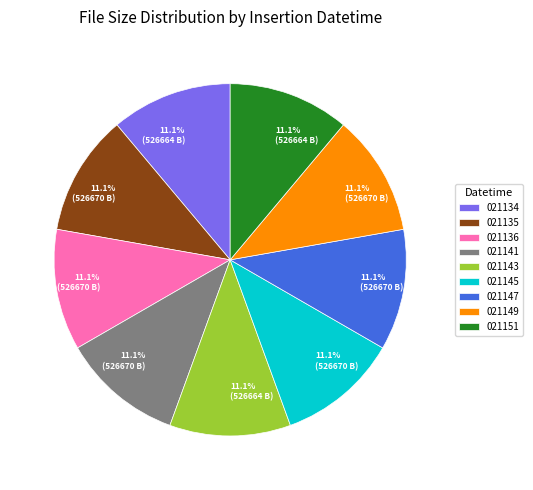

Do 021145 and 021147 together represent more than half of the pie?

No